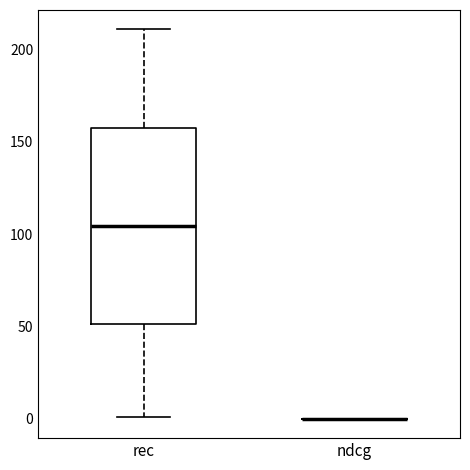

Reading left to right, transcribe this box plot: for each box, give where its median line is, the range the box spans, and where its two whiskers end, as read against the y-axis. The values are not printed on the chart, so give them approximately, as read against the axis.

rec: median 105, box 50 to 160, whiskers 0 to 210
ndcg: box collapsed to a line at 0, whiskers 0 to 0